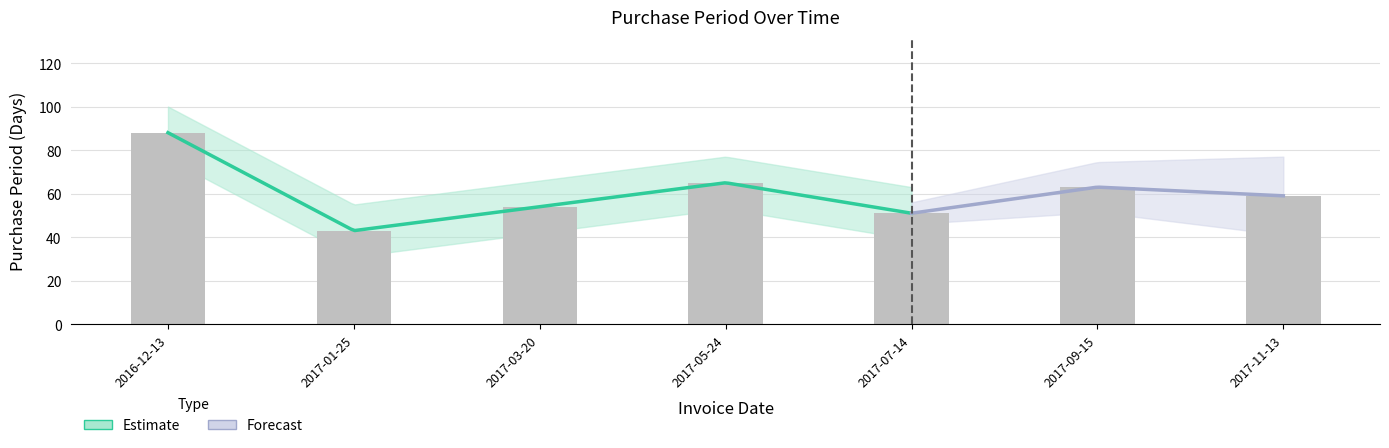

Rank the categories by value from lowest to highest.

2017-01-25, 2017-07-14, 2017-03-20, 2017-11-13, 2017-09-15, 2017-05-24, 2016-12-13